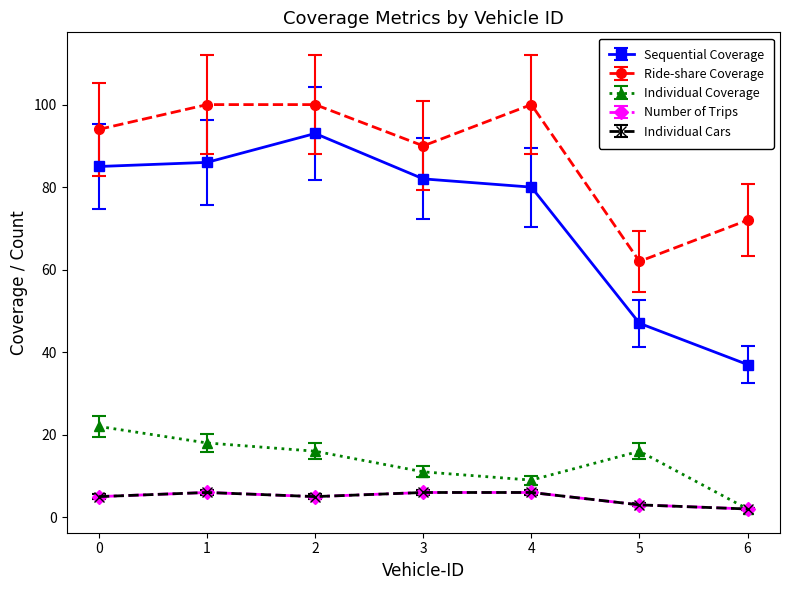

Where does the Number of Trips series first go above 5?

1